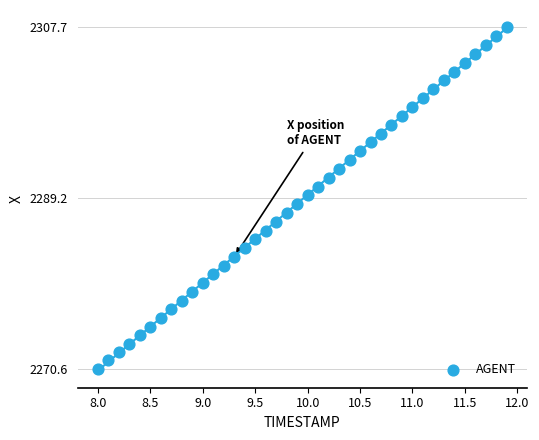

What is the range of X values (max minus min)?

3.9